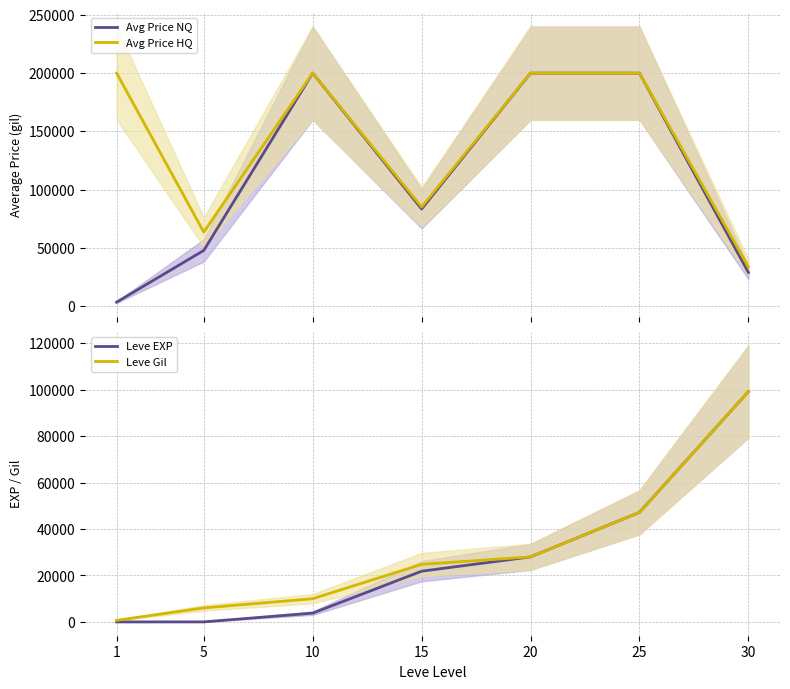

Is it true that Leve Gil equals 47200.0 at 25?

True